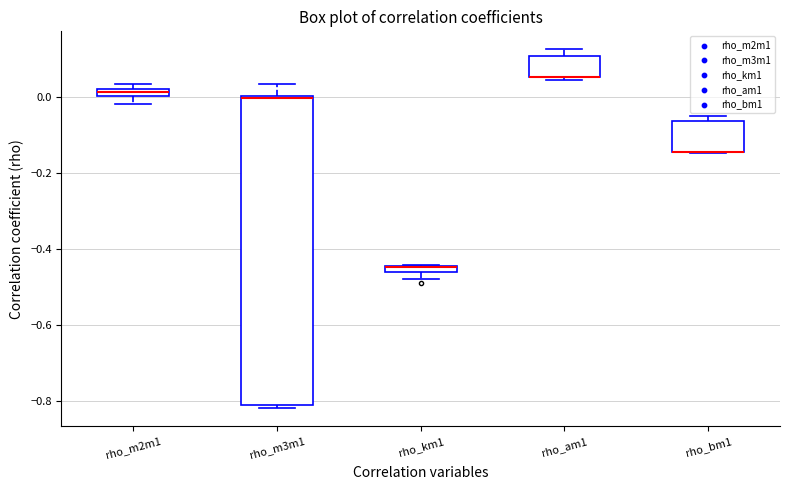

Comparing the boxes themselves (not the whiskers), which one is the tallest?

rho_m3m1